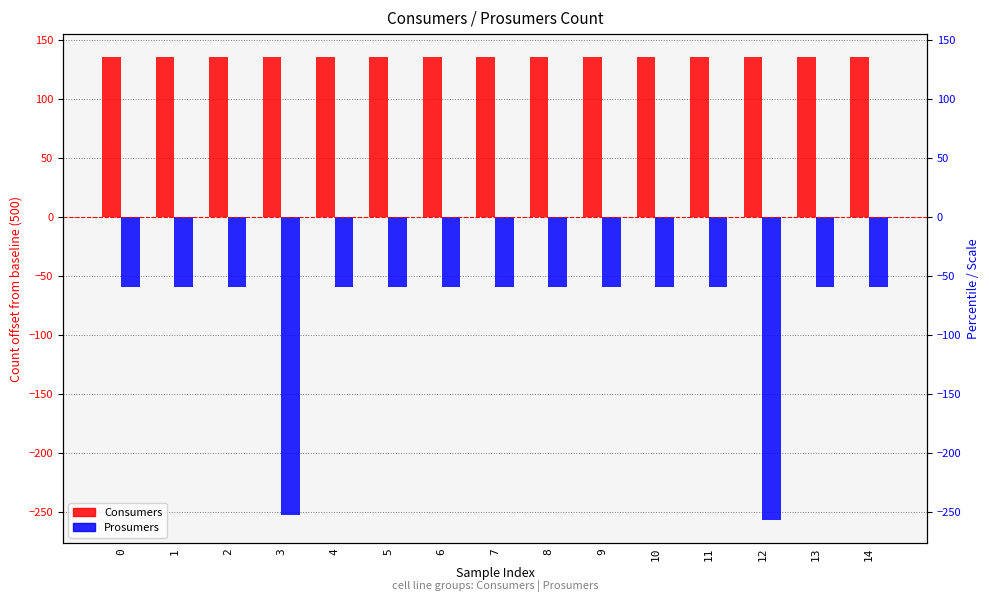

What is the value of the Consumers bar at the 11th from the left?

135